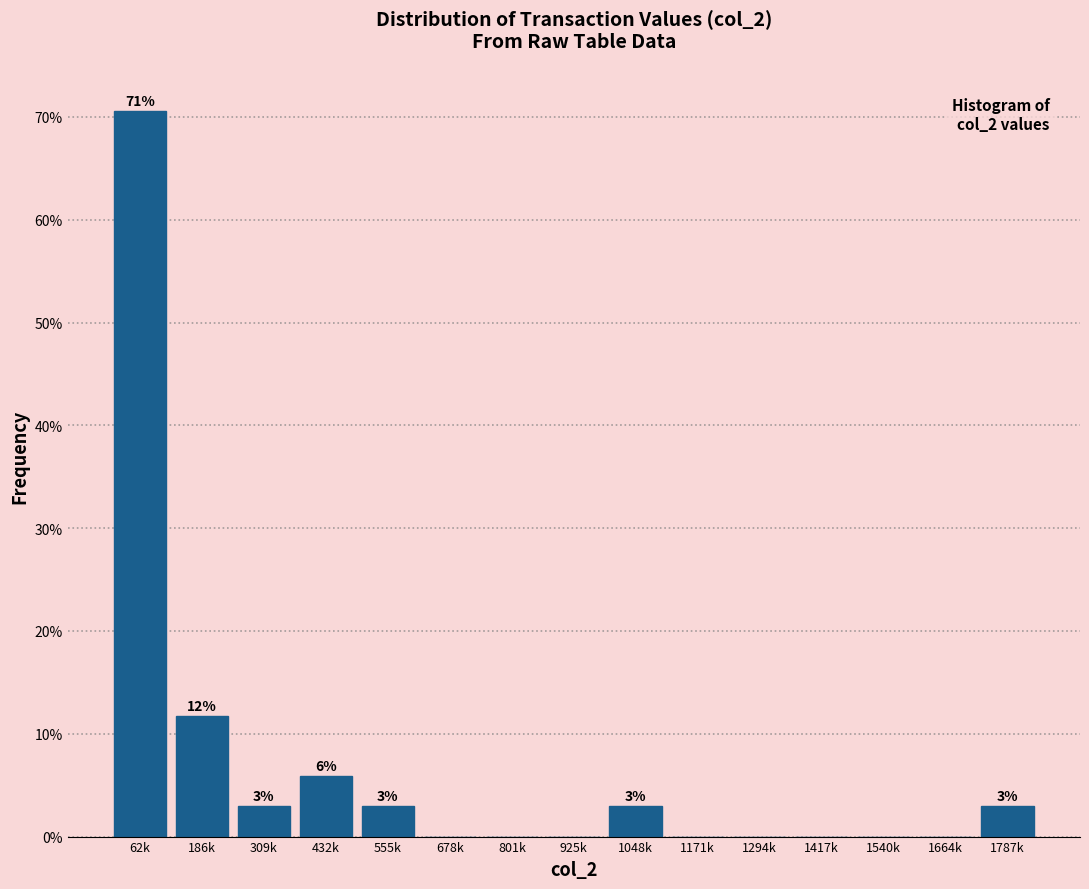

Reading right to left, extract all data points from this chart.

1787k=2.9	1664k=0.0	1540k=0.0	1417k=0.0	1294k=0.0	1171k=0.0	1048k=2.9	925k=0.0	801k=0.0	678k=0.0	555k=2.9	432k=5.9	309k=2.9	186k=11.8	62k=70.6